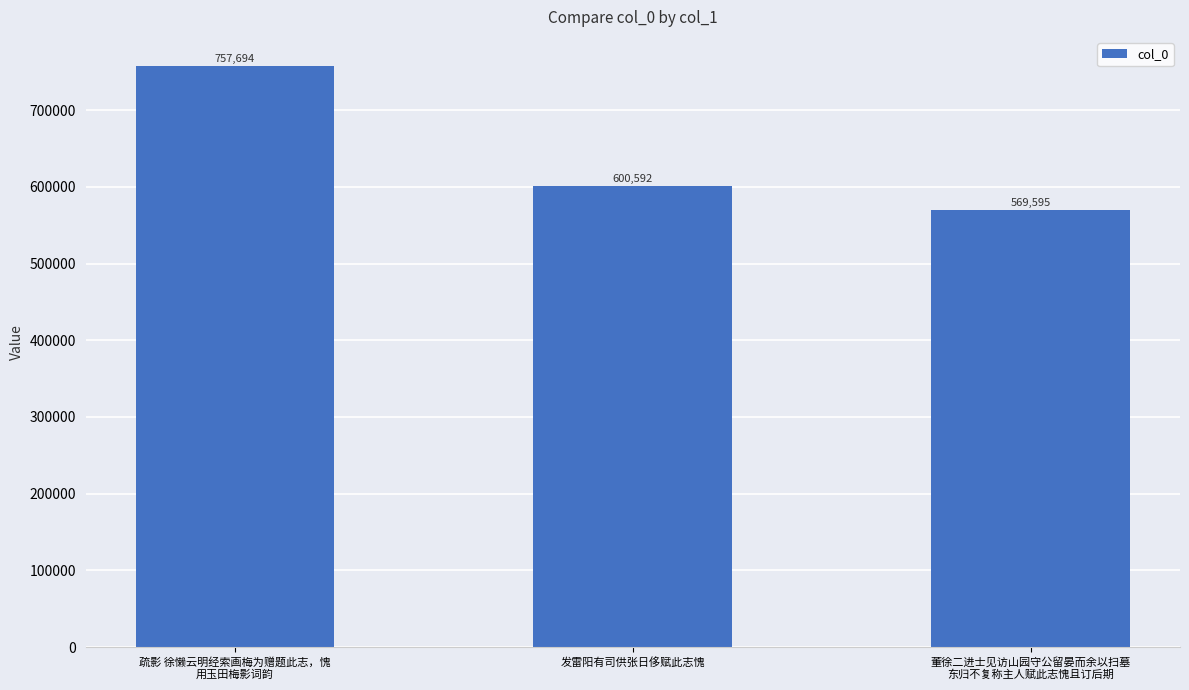

Which has a higher value, 疏影 徐懒云明经索画梅为赠题此志，愧
用玉田梅影词韵 or 发雷阳有司供张日侈赋此志愧?

疏影 徐懒云明经索画梅为赠题此志，愧
用玉田梅影词韵